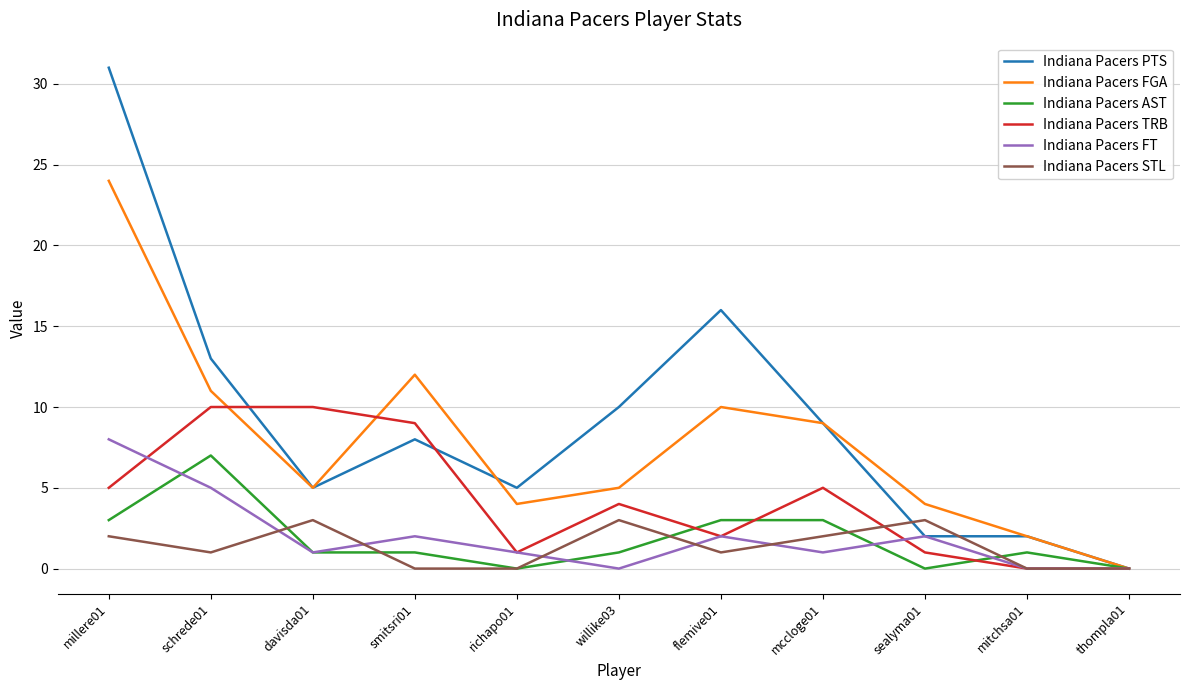

What is the maximum value for Indiana Pacers FT?

8